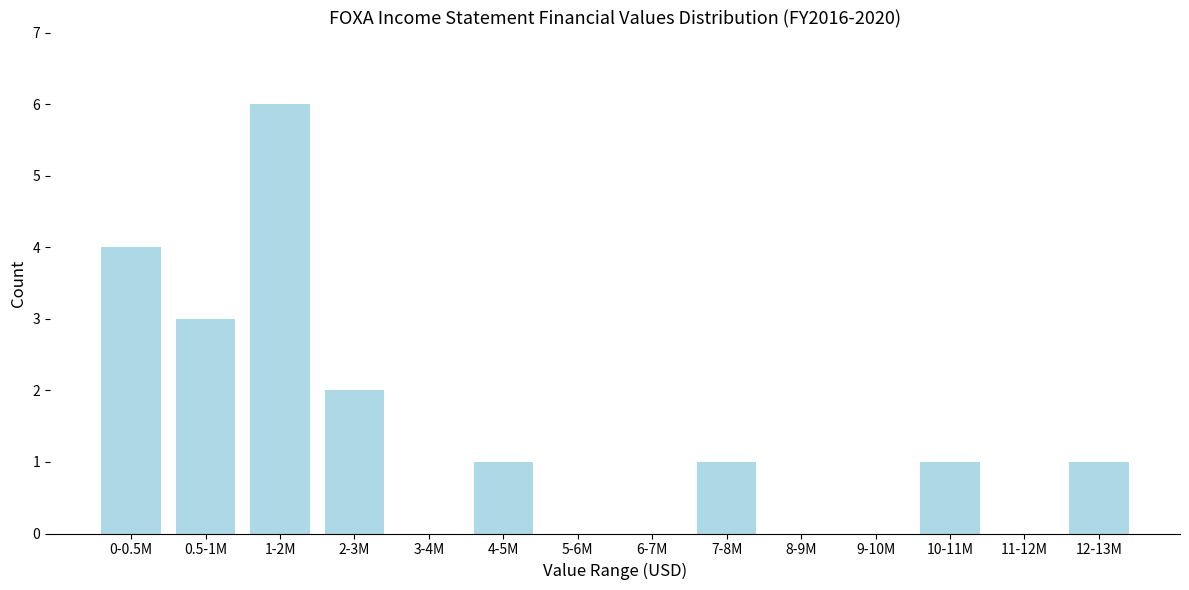

Reading left to right, extract all data points from this chart.

0-0.5M=4	0.5-1M=3	1-2M=6	2-3M=2	3-4M=0	4-5M=1	5-6M=0	6-7M=0	7-8M=1	8-9M=0	9-10M=0	10-11M=1	11-12M=0	12-13M=1